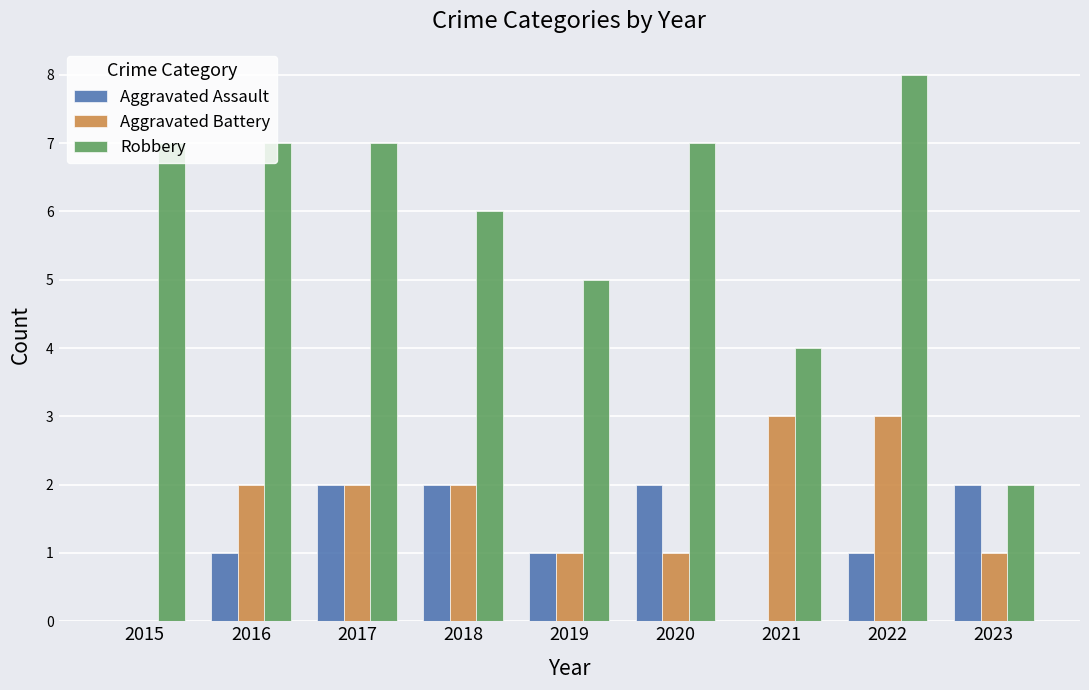

Between 2017 and 2018, which series saw the biggest shift?

Robbery